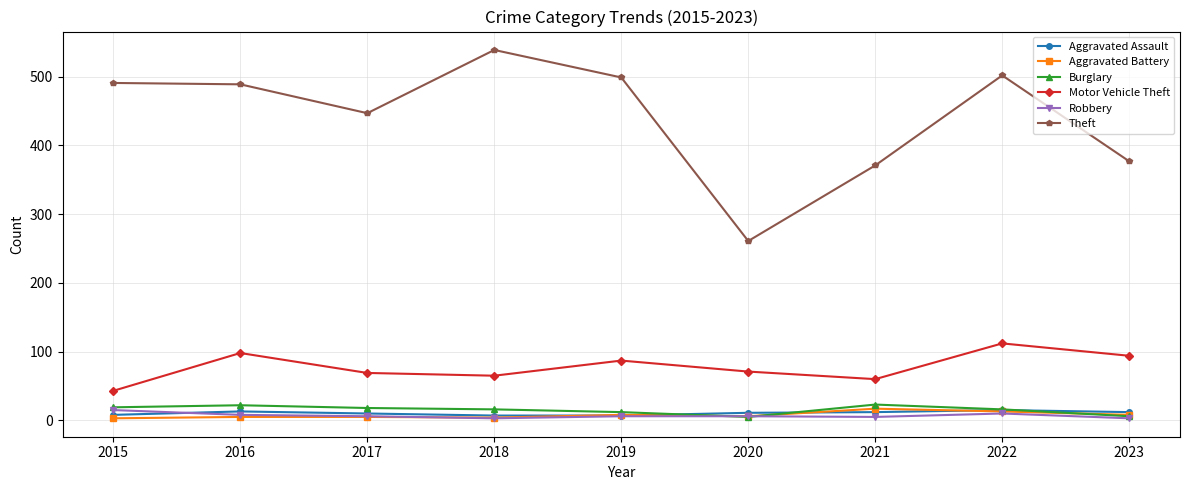

True or false: Aggravated Assault and Motor Vehicle Theft cross at least once.

False